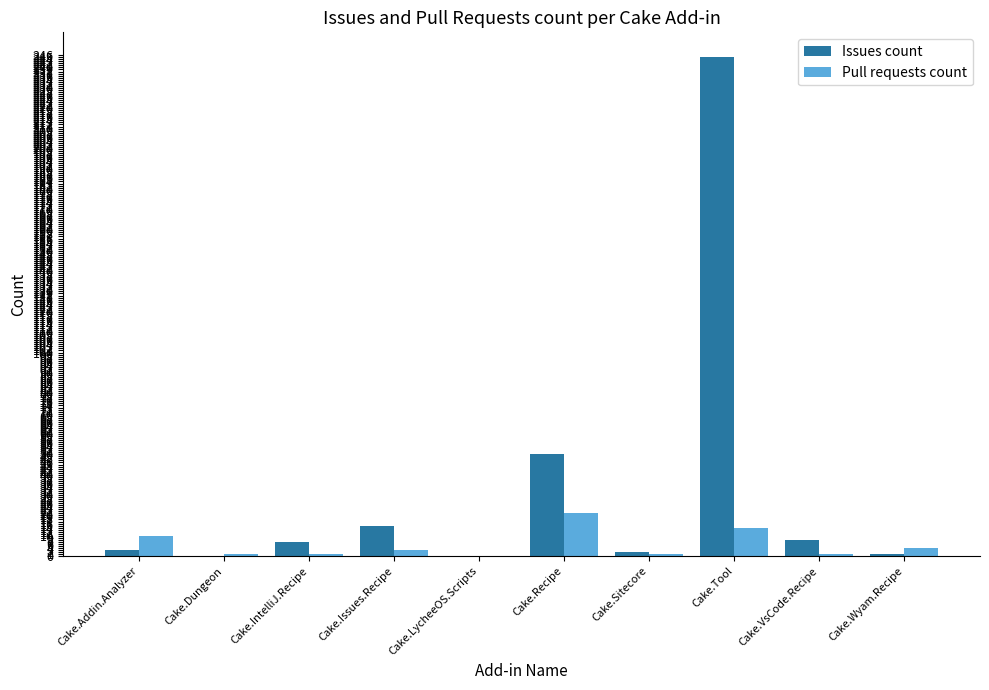

Which series has the widest spread of values?

Issues count